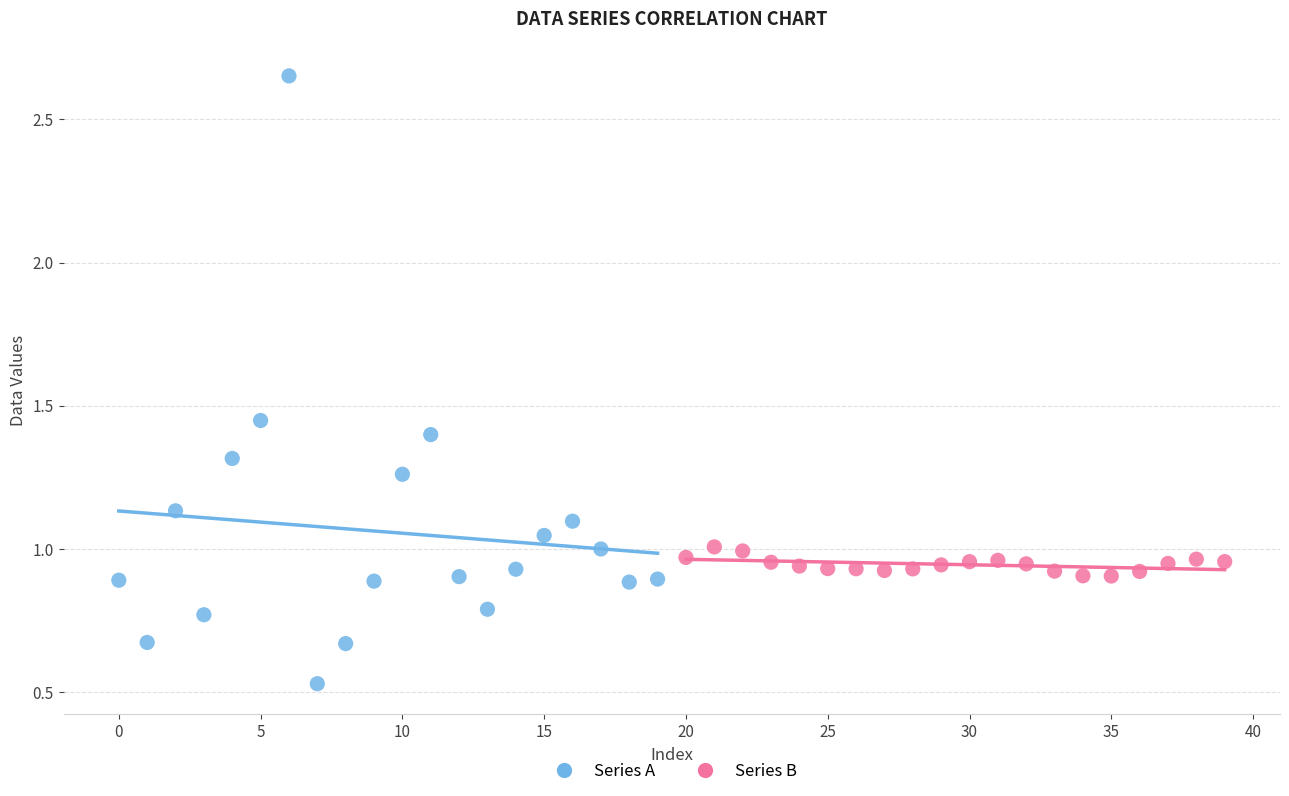

Which series has the largest Y range (max minus min)?

Series A